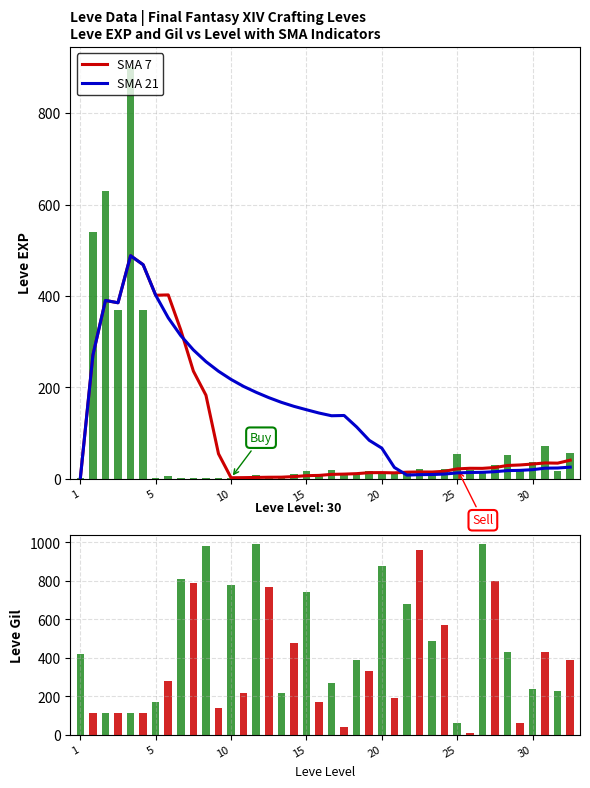

What is the difference between the maximum and minimum values in the SMA 7 series?

487.2